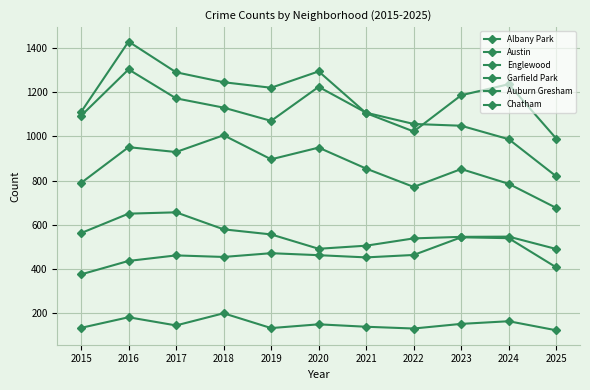

Between 2024 and 2019, which is larger?

2024